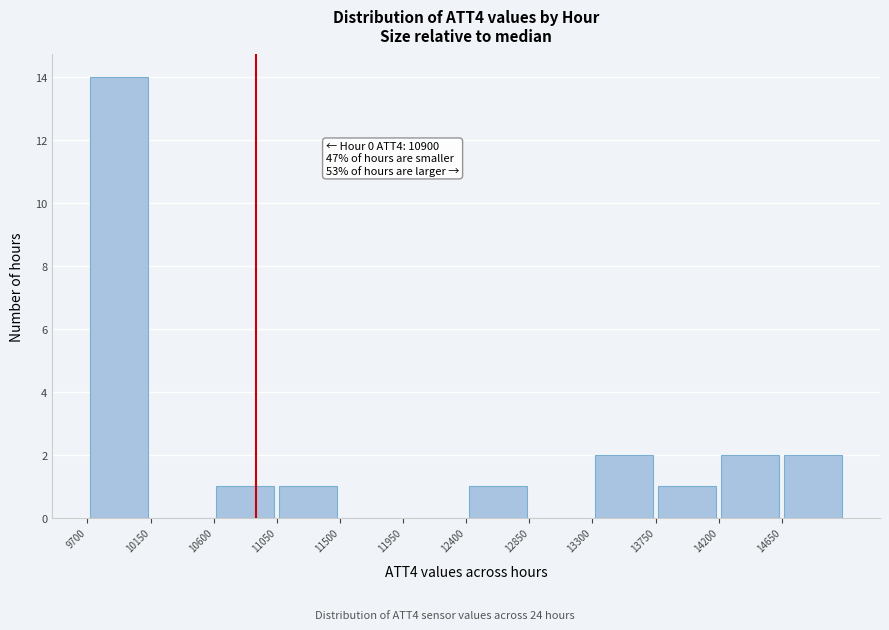

Which range on the x-axis has the tallest bar?

9700 to 10150